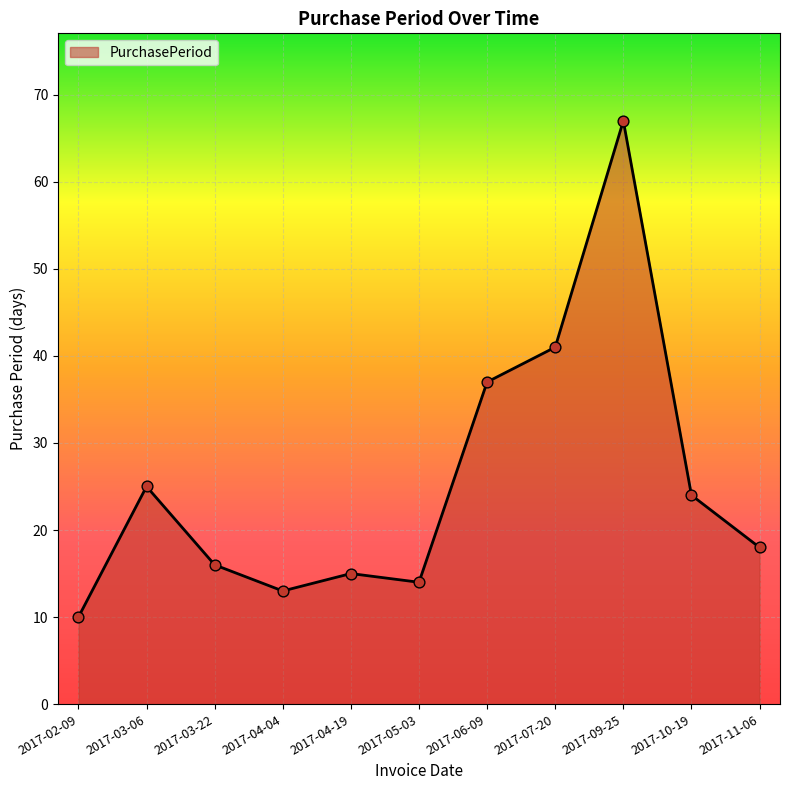

What is the ratio of the value at 2017-09-25 to the value at 2017-04-19?

4.5